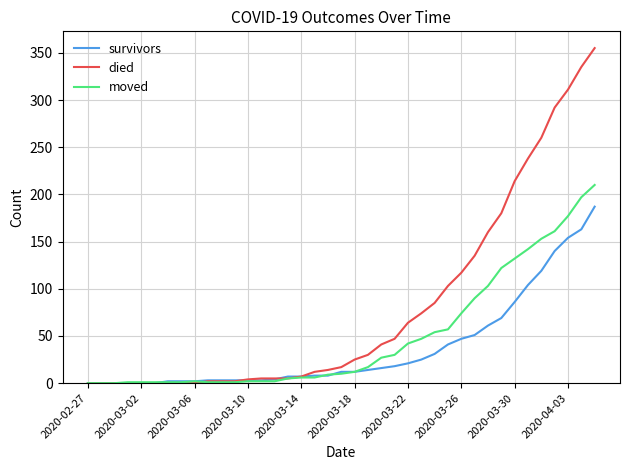

What is the maximum value for died?

355